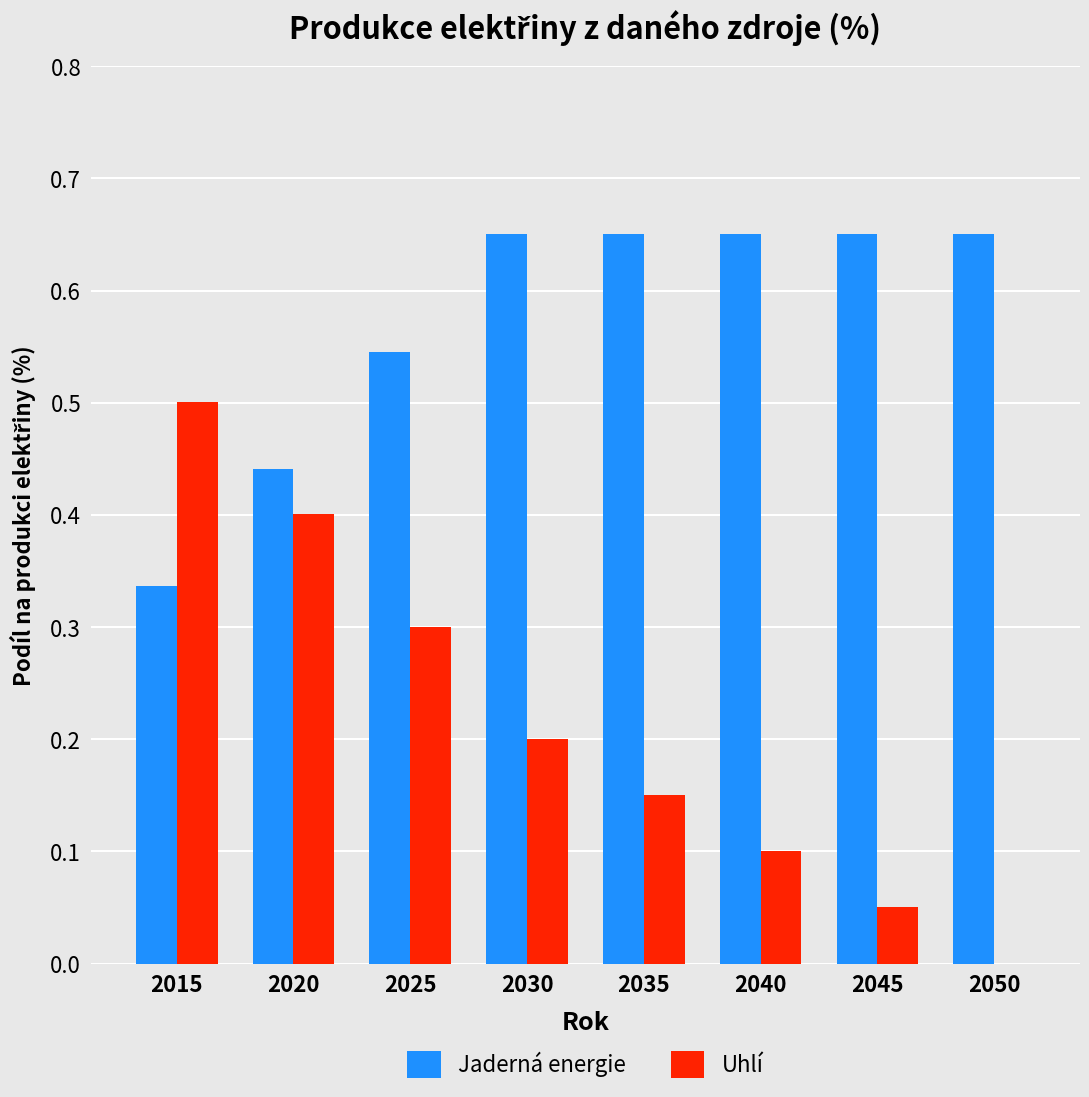

What is the total value across all series at 2025?

0.8